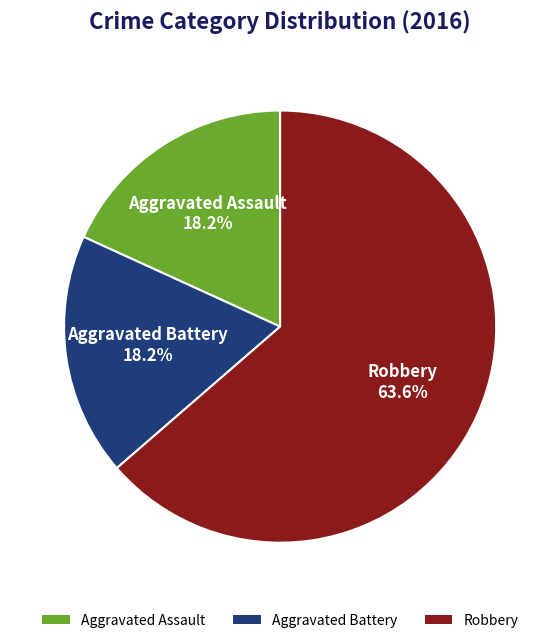

Is it true that Aggravated Battery is 26% of the pie?

False